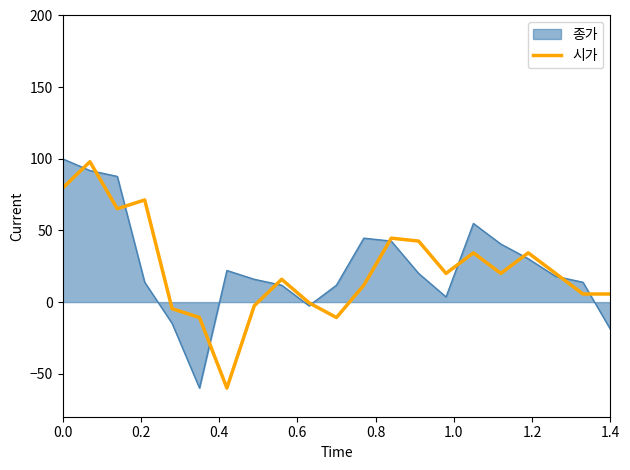

How many data points does each series have?

21